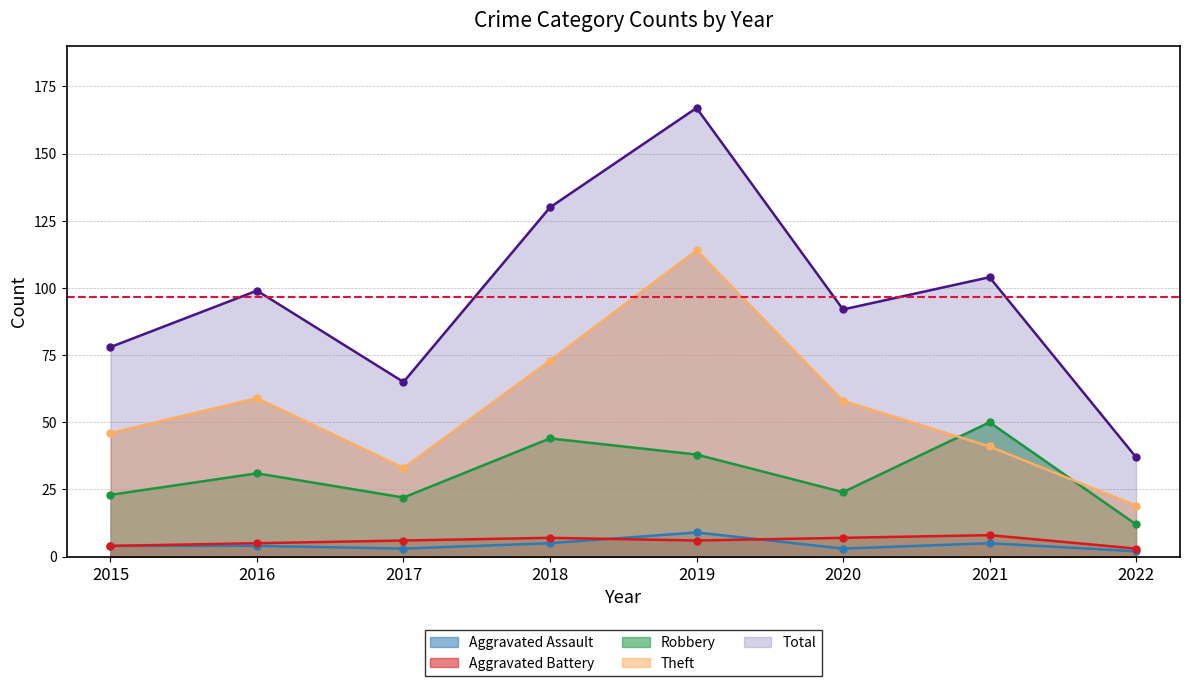

Which series has the widest spread of values?

Total